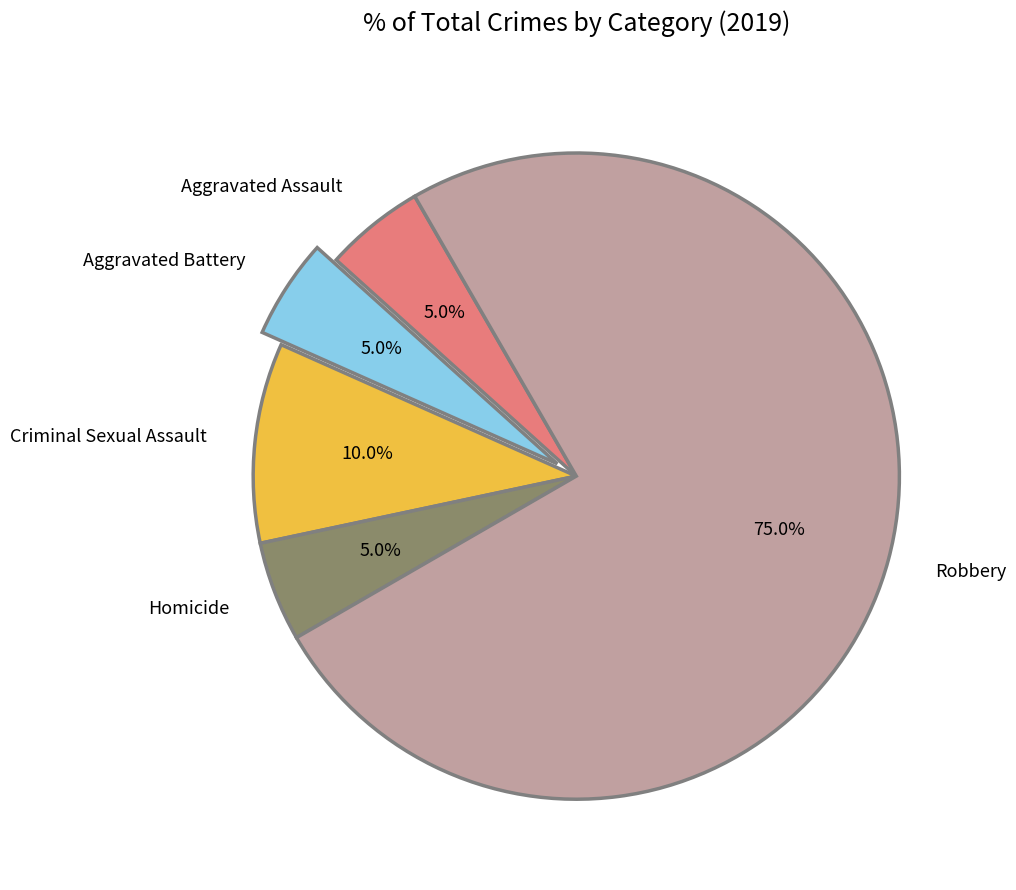

What percentage is the Homicide slice, to the nearest percent?

5%